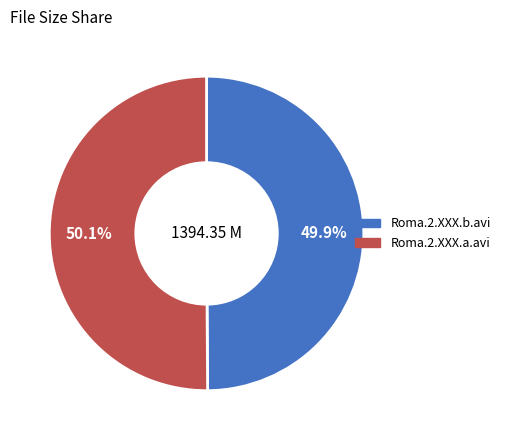

Approximately how many times larger is the value at Roma.2.XXX.b.avi compared to Roma.2.XXX.a.avi?

1.0